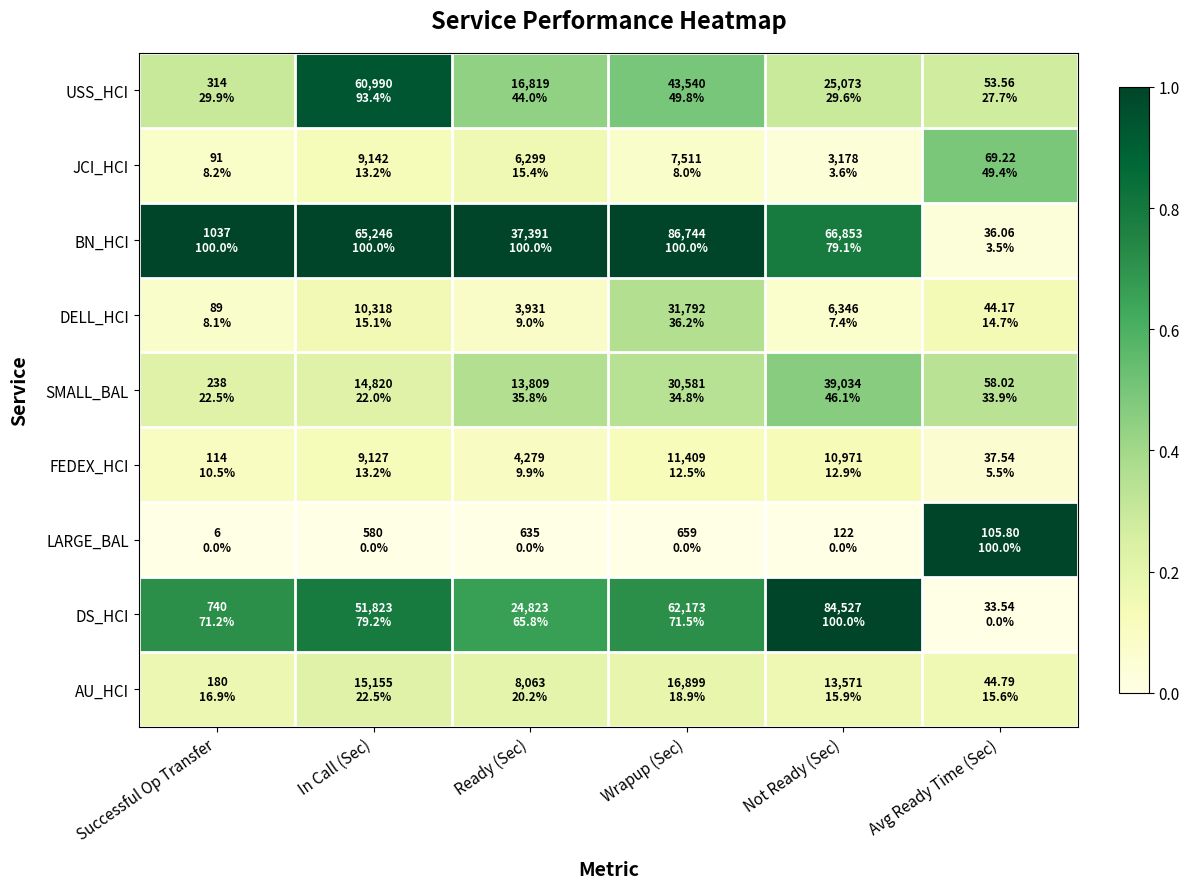

Reading right to left, what are all the values shown in this chart?

USS_HCI: Avg Ready Time (Sec)=0.3	Not Ready (Sec)=0.3	Wrapup (Sec)=0.5	Ready (Sec)=0.4	In Call (Sec)=0.9	Successful Op Transfer=0.3
JCI_HCI: Avg Ready Time (Sec)=0.5	Not Ready (Sec)=0.0	Wrapup (Sec)=0.1	Ready (Sec)=0.2	In Call (Sec)=0.1	Successful Op Transfer=0.1
BN_HCI: Avg Ready Time (Sec)=0.0	Not Ready (Sec)=0.8	Wrapup (Sec)=1.0	Ready (Sec)=1.0	In Call (Sec)=1.0	Successful Op Transfer=1.0
DELL_HCI: Avg Ready Time (Sec)=0.1	Not Ready (Sec)=0.1	Wrapup (Sec)=0.4	Ready (Sec)=0.1	In Call (Sec)=0.2	Successful Op Transfer=0.1
SMALL_BAL: Avg Ready Time (Sec)=0.3	Not Ready (Sec)=0.5	Wrapup (Sec)=0.3	Ready (Sec)=0.4	In Call (Sec)=0.2	Successful Op Transfer=0.2
FEDEX_HCI: Avg Ready Time (Sec)=0.1	Not Ready (Sec)=0.1	Wrapup (Sec)=0.1	Ready (Sec)=0.1	In Call (Sec)=0.1	Successful Op Transfer=0.1
LARGE_BAL: Avg Ready Time (Sec)=1.0	Not Ready (Sec)=0.0	Wrapup (Sec)=0.0	Ready (Sec)=0.0	In Call (Sec)=0.0	Successful Op Transfer=0.0
DS_HCI: Avg Ready Time (Sec)=0.0	Not Ready (Sec)=1.0	Wrapup (Sec)=0.7	Ready (Sec)=0.7	In Call (Sec)=0.8	Successful Op Transfer=0.7
AU_HCI: Avg Ready Time (Sec)=0.2	Not Ready (Sec)=0.2	Wrapup (Sec)=0.2	Ready (Sec)=0.2	In Call (Sec)=0.2	Successful Op Transfer=0.2